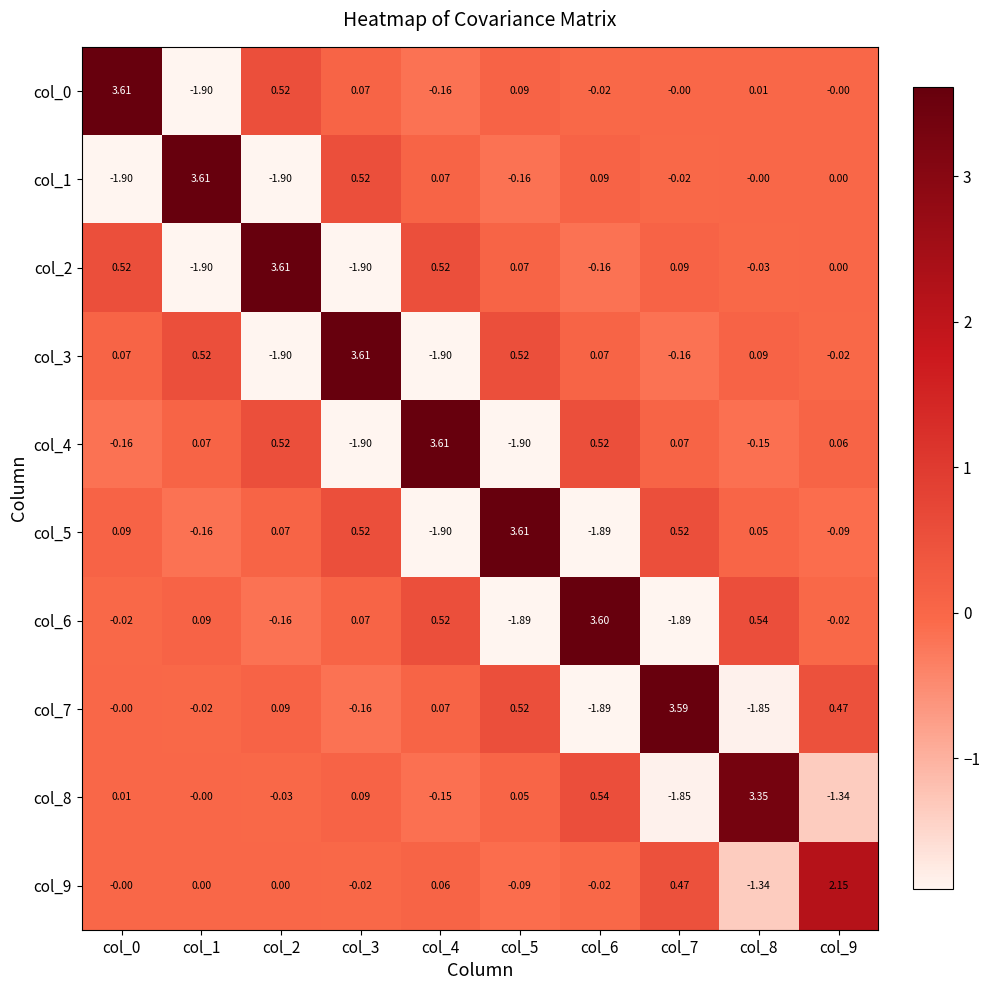

Is the value of col_1 at col_3 greater than the value of col_4 at col_0?

Yes